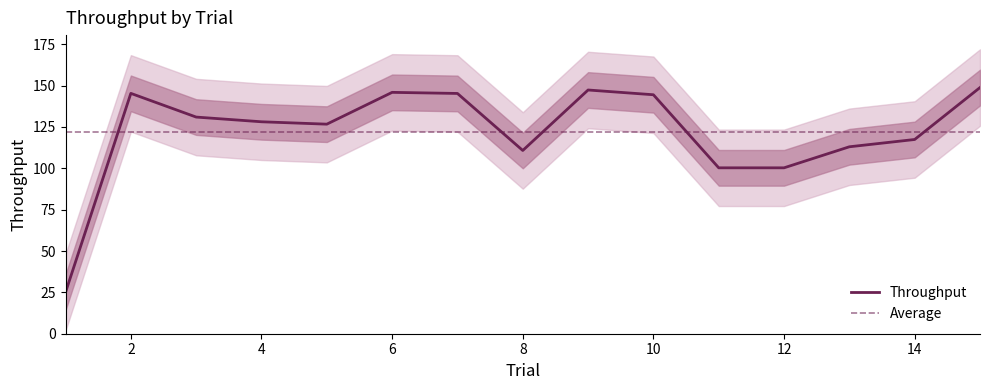

True or false: Throughput has a value of 100.3 at 12.

True